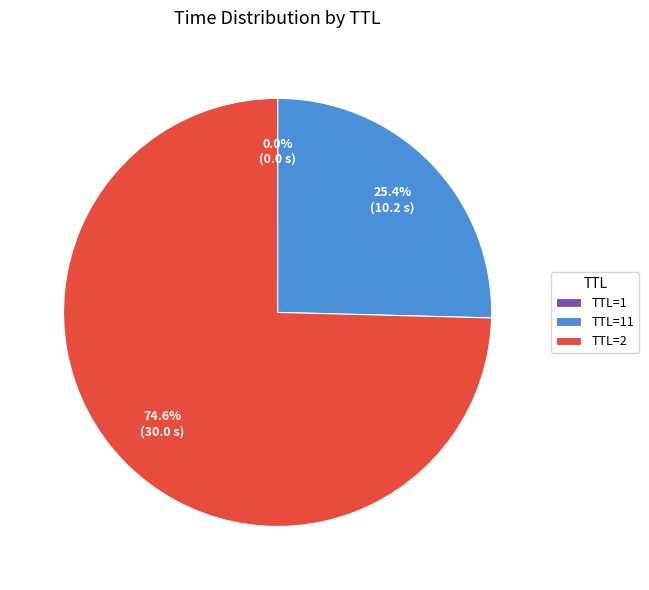

Which category accounts for the majority?

TTL=2